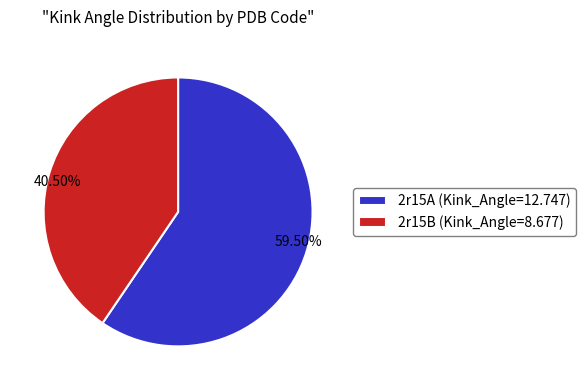

Combined, do 2r15A and 2r15B account for over 50%?

Yes